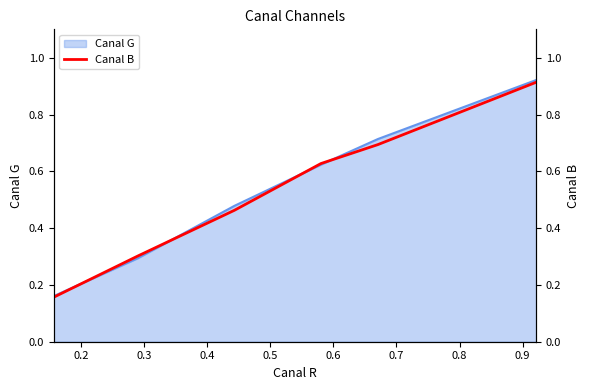

What is the smallest value displayed?

0.2